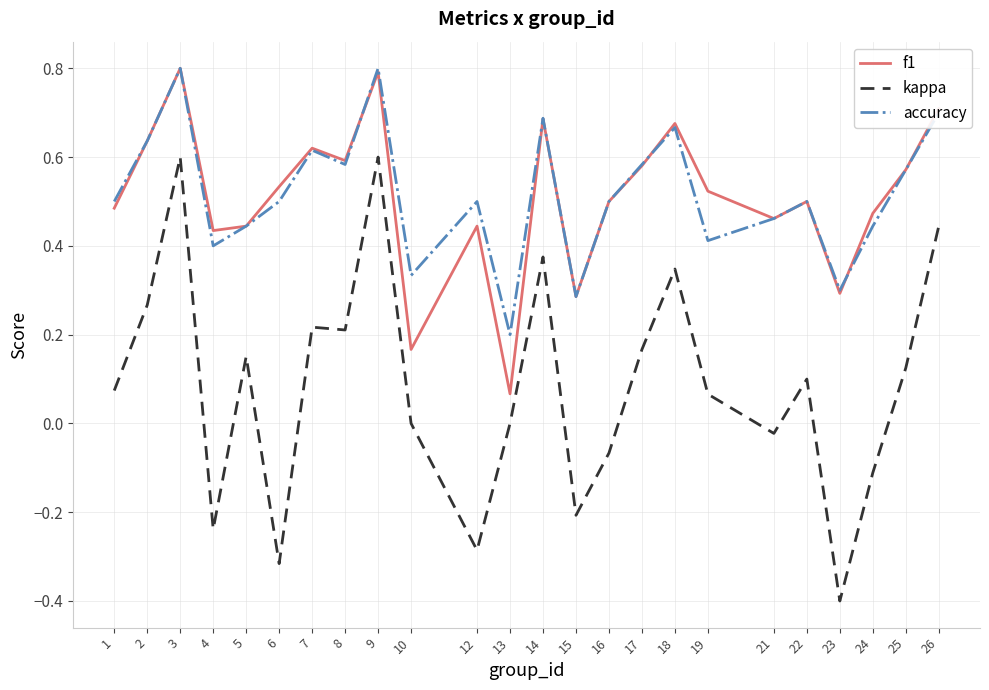

True or false: kappa and accuracy cross at least once.

False